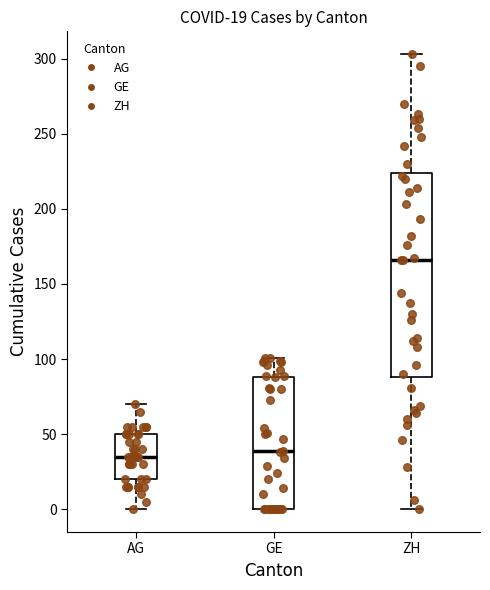

Which box is the tallest, from its lower edge to its upper edge?

ZH